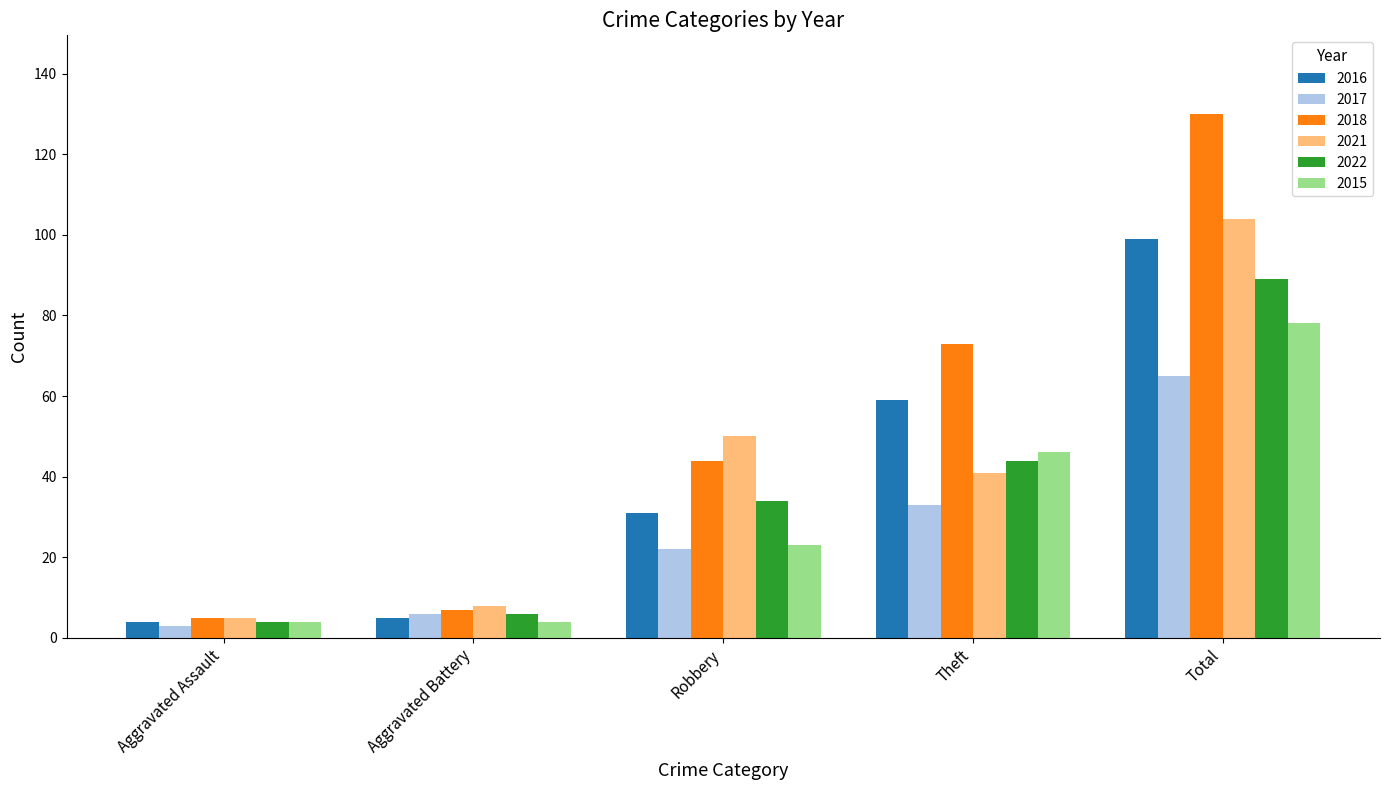

What is the approximate value of 2016 at Theft?

59